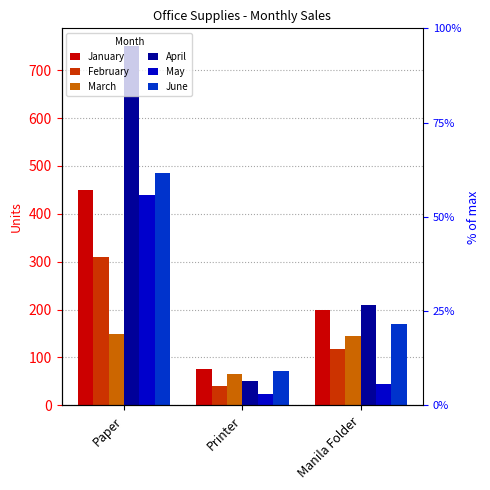

What is the sum of the March values at Printer and Paper?

215